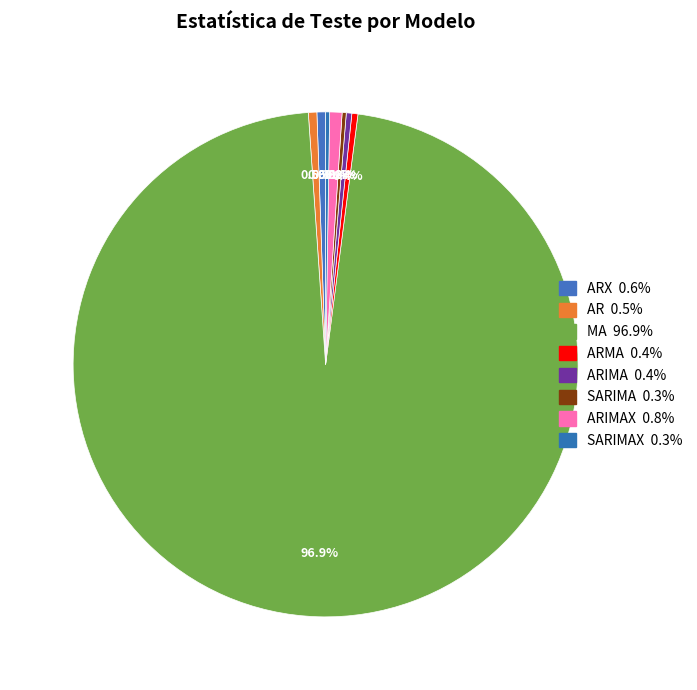

How many slices are in this pie chart?

8